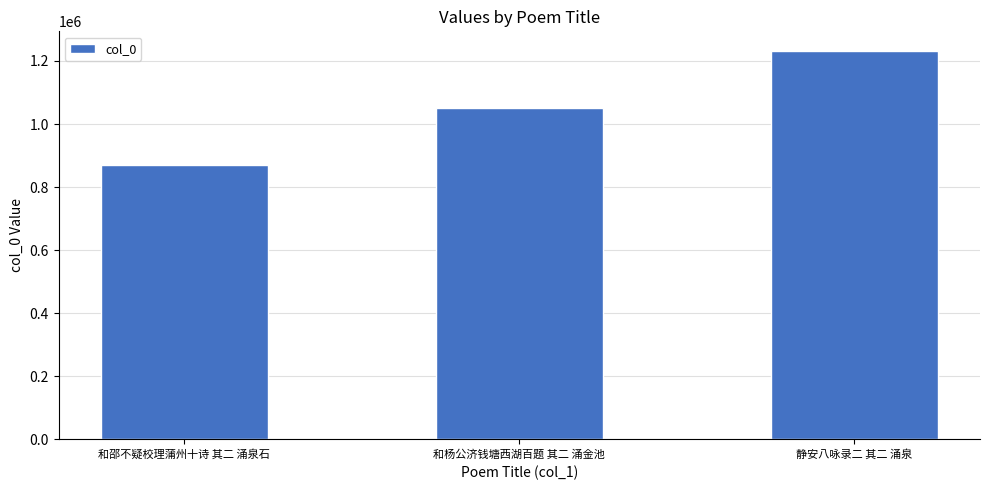

What is the difference between the second highest and minimum values?

180993